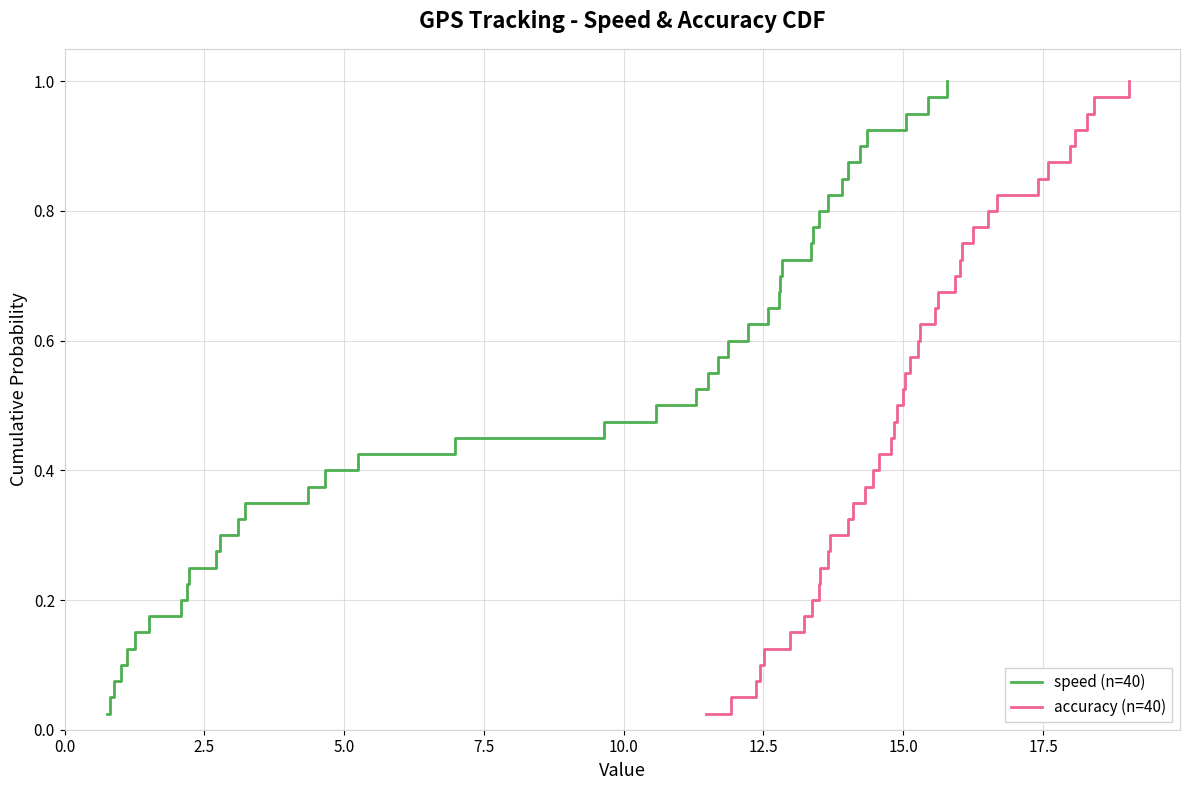

What is the label of the 35th point from the right?

12.5